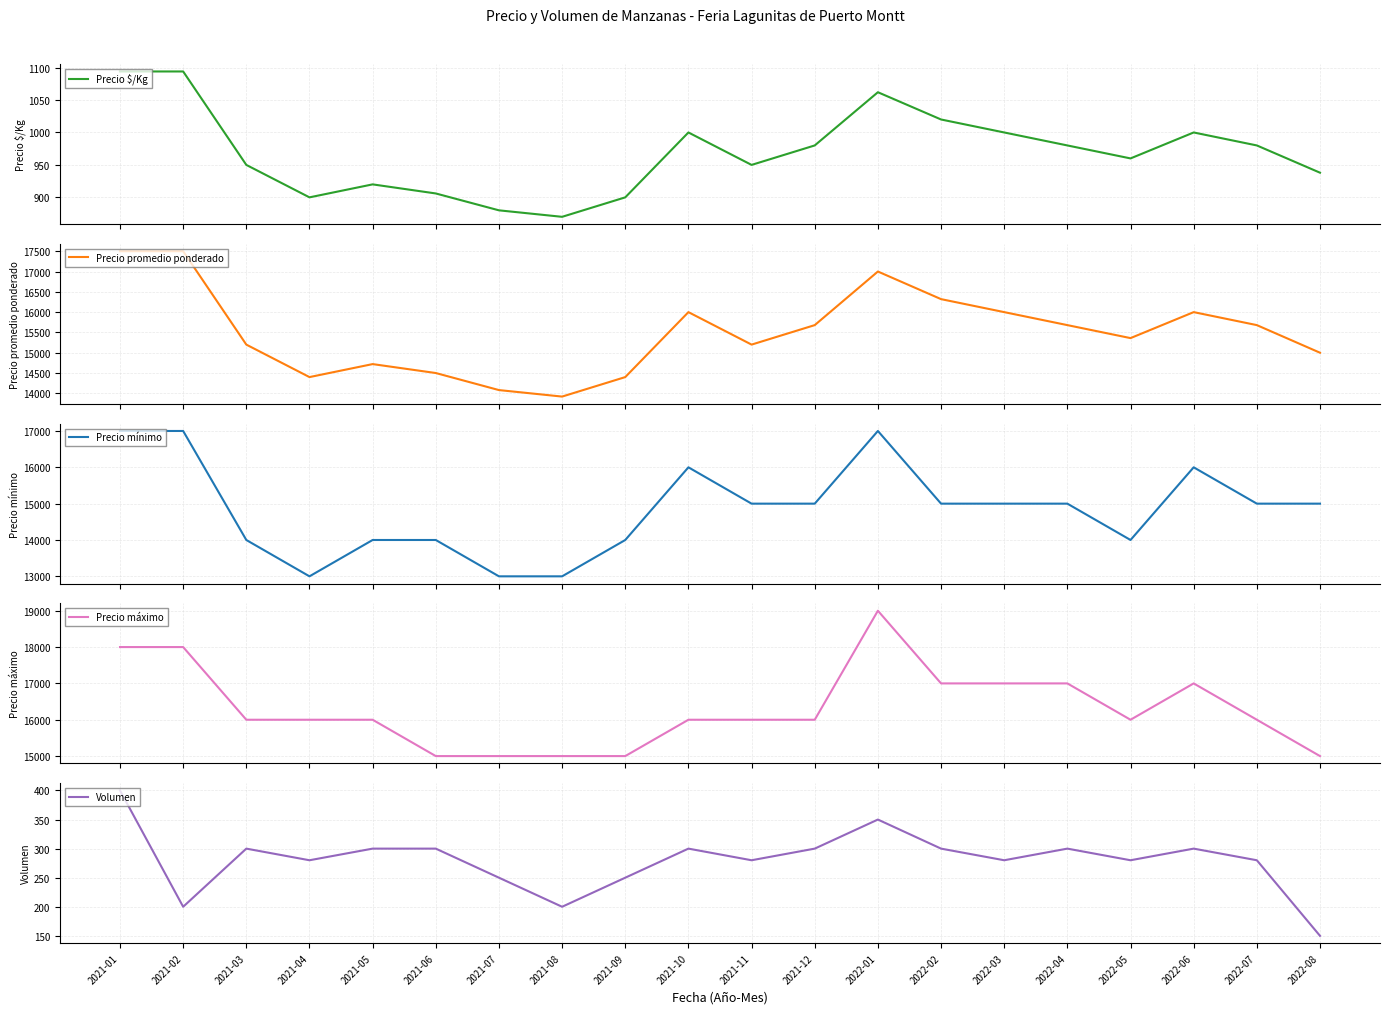

Which series changed the most between 2021-03 and 2022-04?

Precio mínimo